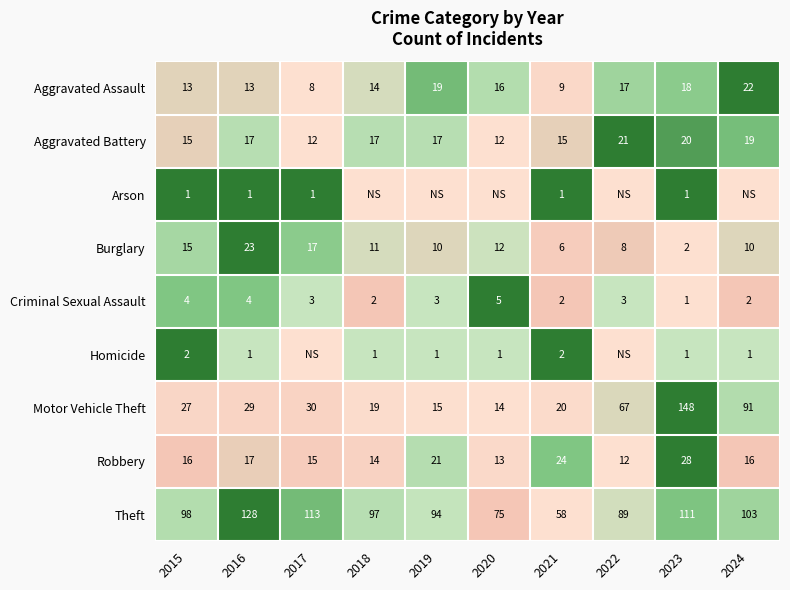

At how many categories does at least one series exceed 0?

10